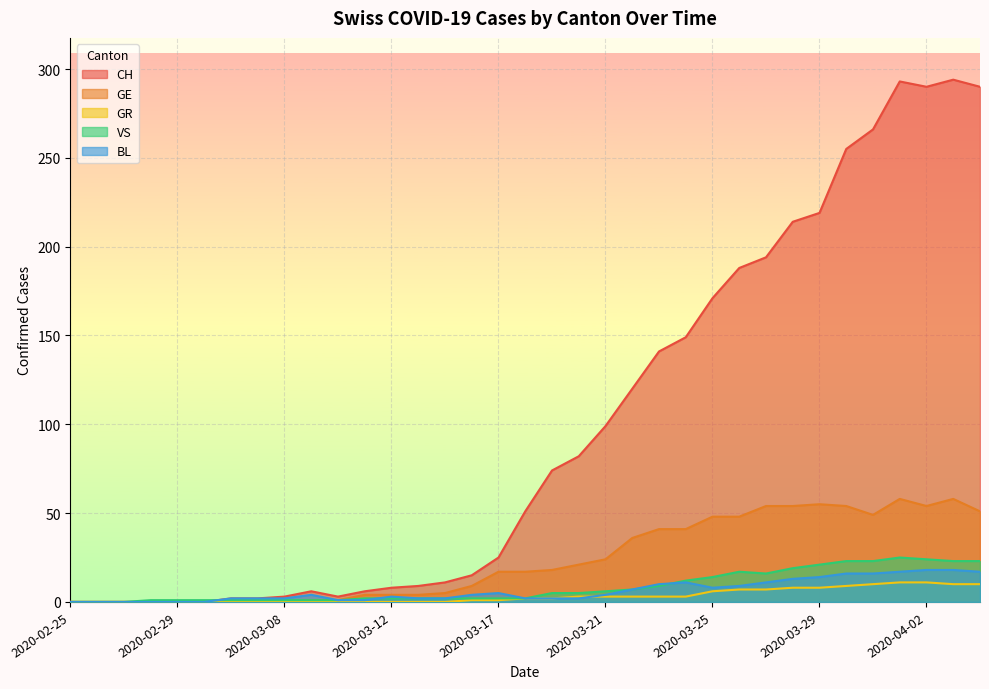

In VS, how many points are lower than both neighbors (excluding endpoints)?

1